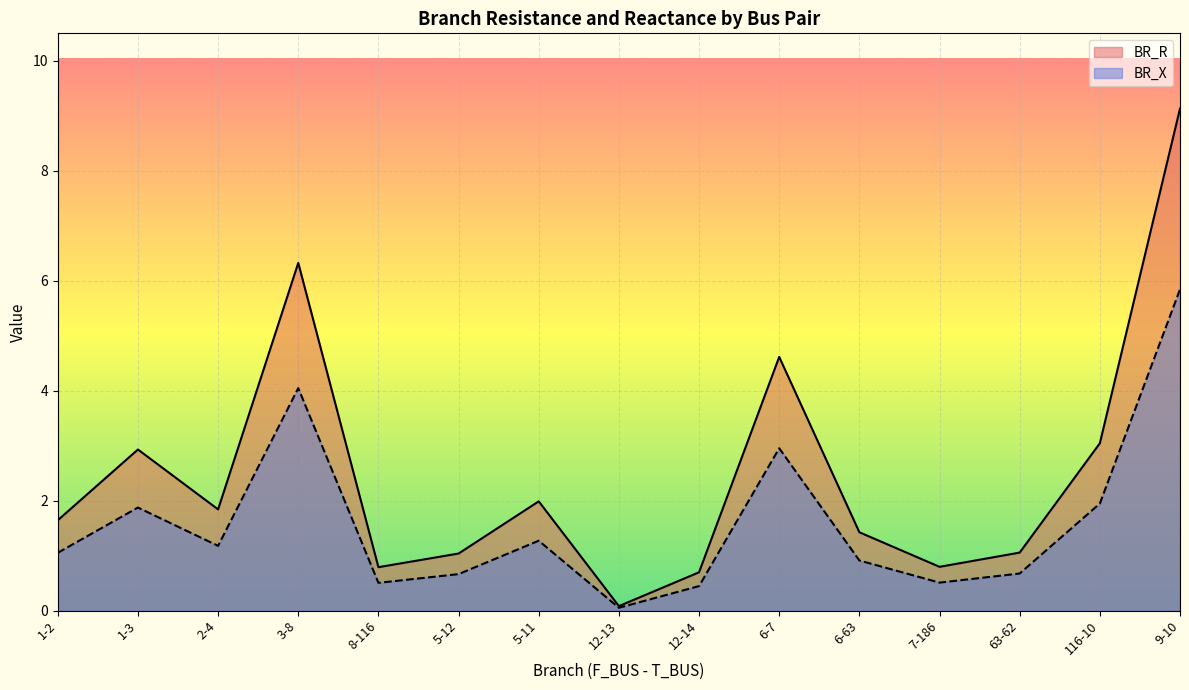

Where does the BR_R series first go above 1?

1-2